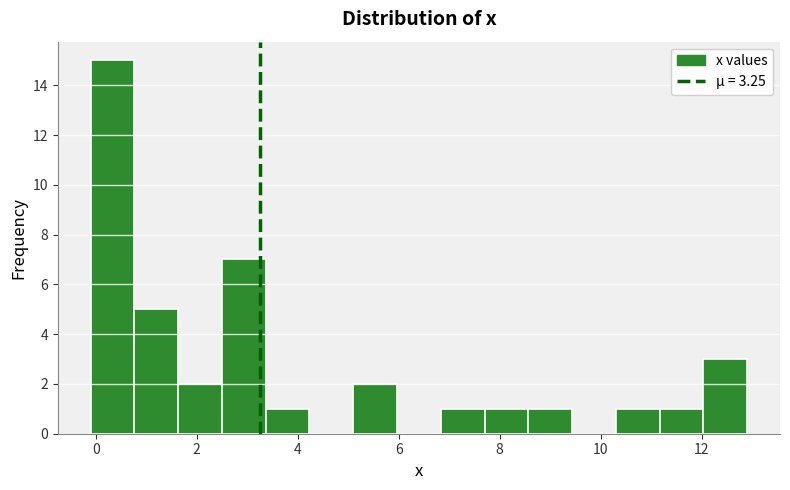

Reading left to right, list every bar in this chart as the range it spans on the x-axis followed by its height. Neither the bar edges nor the heights are printed on the chart, so give them approximately, as read against the axes.

0.0 to 0.8: 15
0.8 to 1.6: 5
1.6 to 2.6: 2
2.6 to 3.4: 7
3.4 to 4.2: 1
4.2 to 5.2: 0
5.2 to 6.0: 2
6.0 to 6.8: 0
6.8 to 7.8: 1
7.8 to 8.6: 1
8.6 to 9.4: 1
9.4 to 10.4: 0
10.4 to 11.2: 1
11.2 to 12.0: 1
12.0 to 13.0: 3